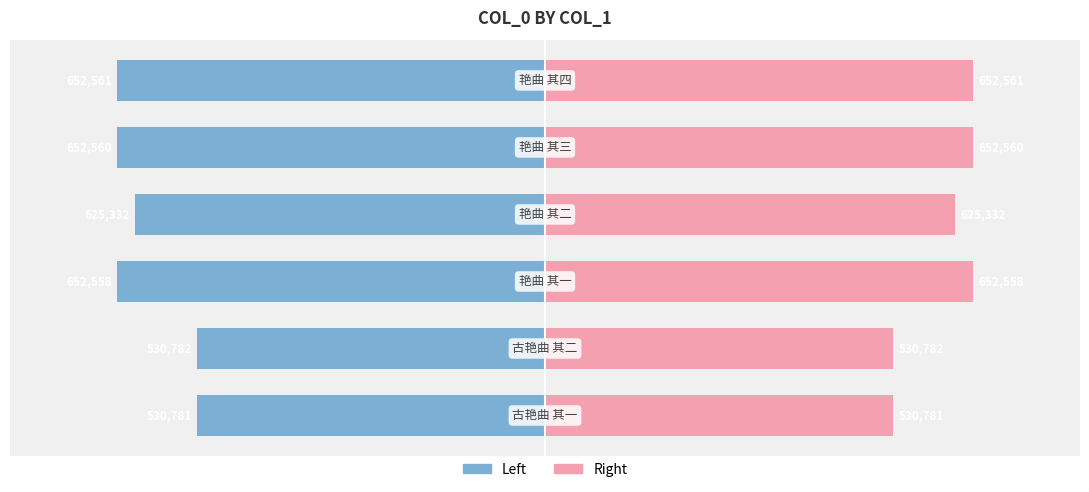

Is the value of Left (col_0) at −600000 greater than the value of Right (col_0) at −600000?

No